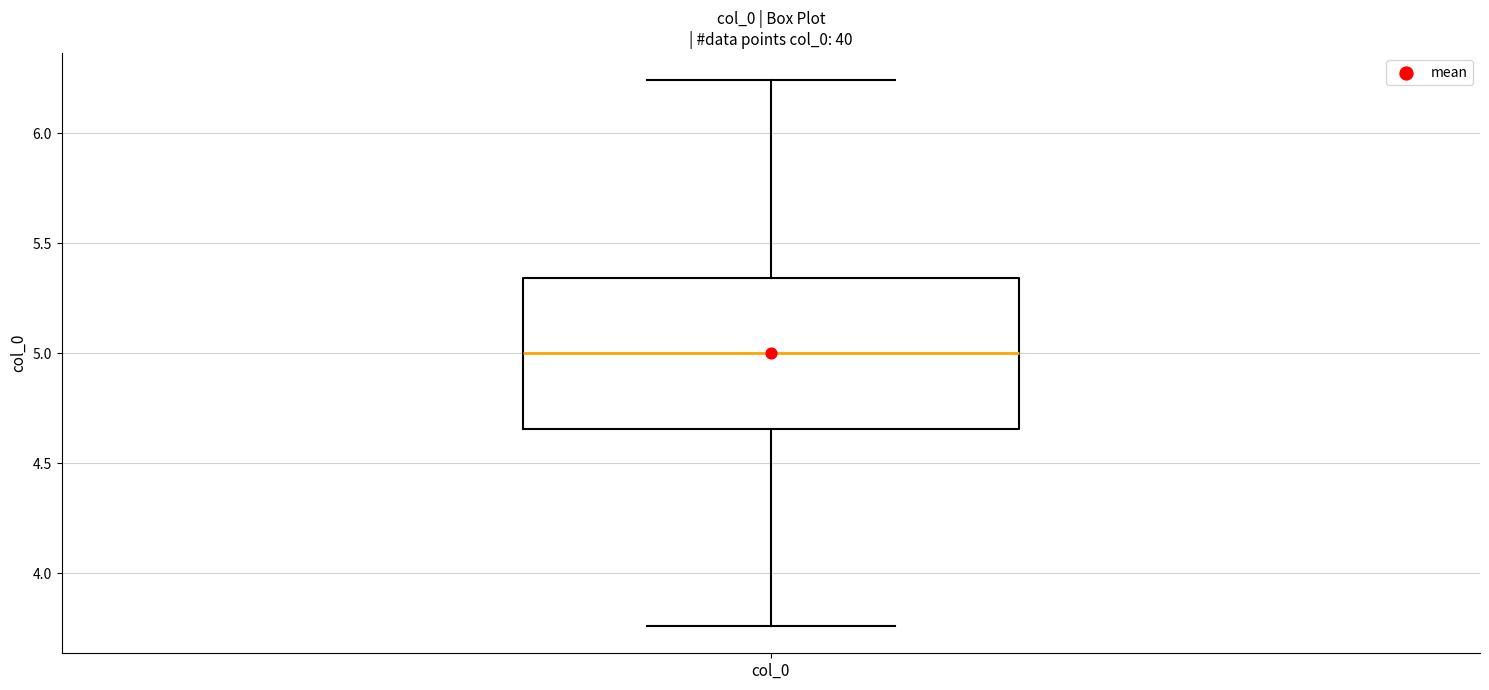

Transcribe this box plot: give where the median line is, the range the box spans, and where the two whiskers end, as read against the y-axis. The values are not printed on the chart, so give them approximately, as read against the axis.

median 5.00, box 4.65 to 5.35, whiskers 3.75 to 6.25